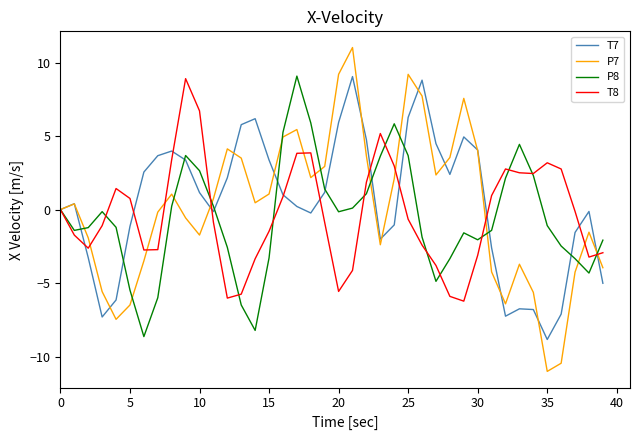

What is the minimum value shown in the chart?

-11.0